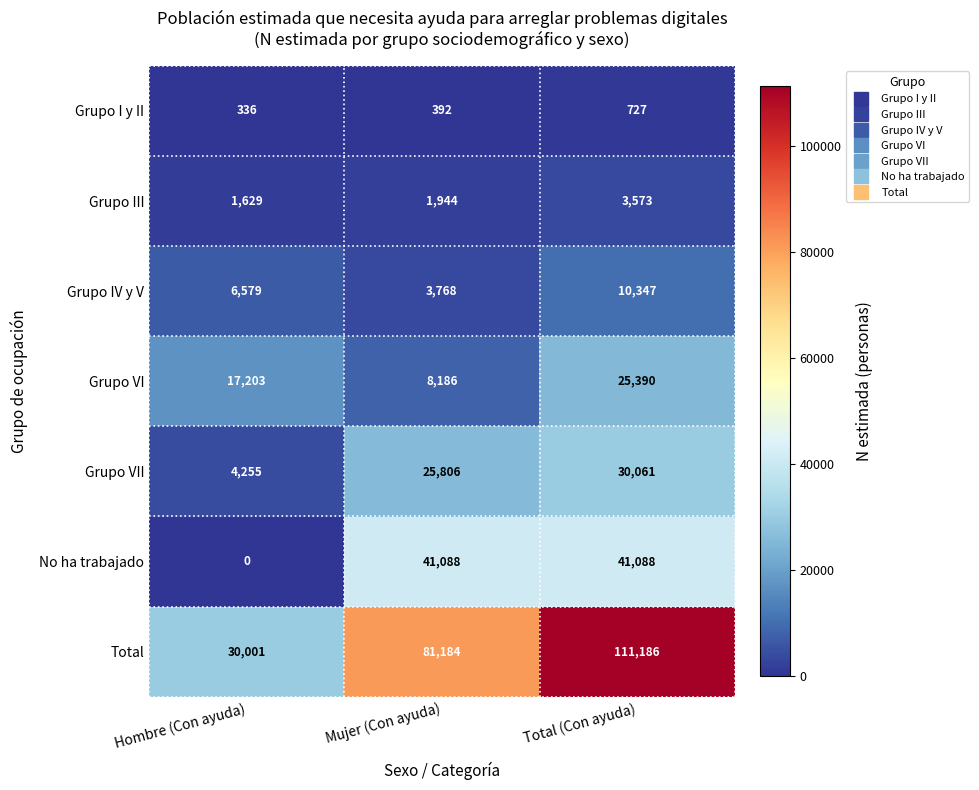

Between Mujer (Con ayuda) and Total (Con ayuda), which series saw the biggest shift?

Total